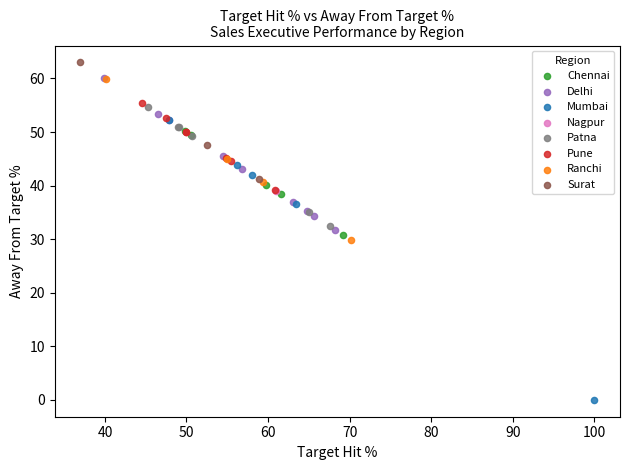

What are all the series names shown in the legend?

Chennai, Delhi, Mumbai, Nagpur, Patna, Pune, Ranchi, Surat